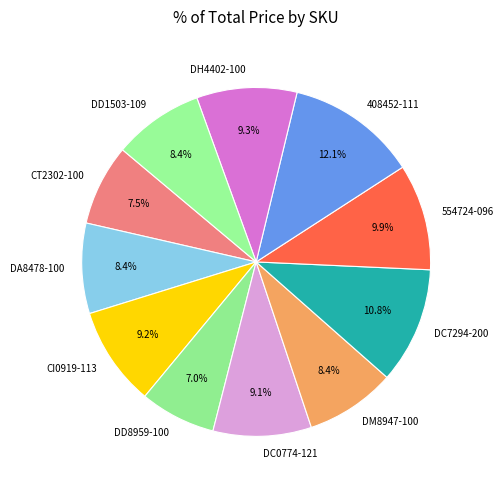

Does 554724-096 represent more than half of the total?

No